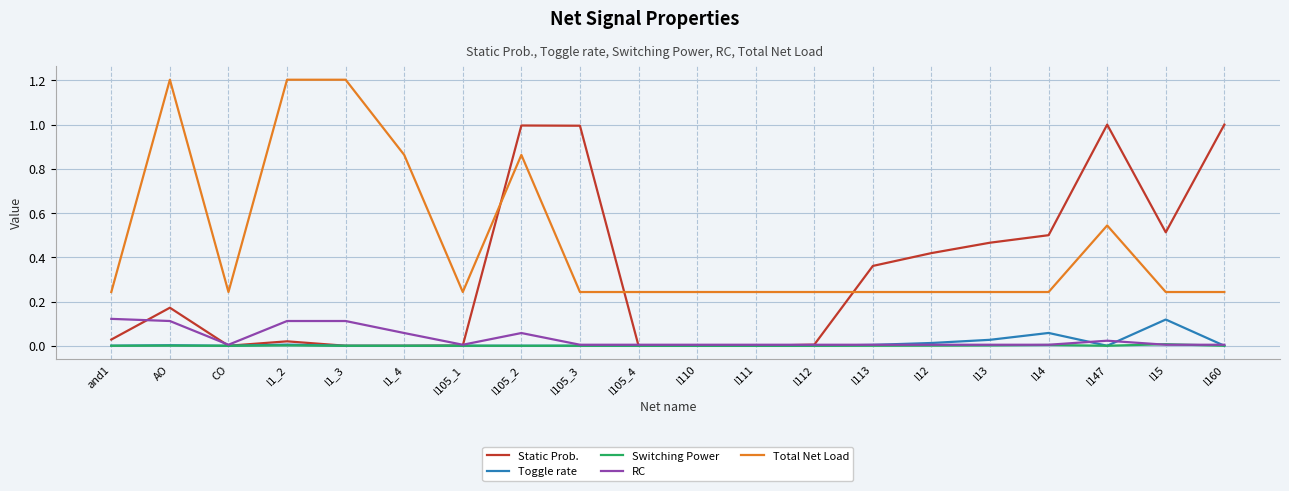

Is it true that Static Prob. equals 0.5 at I15?

True